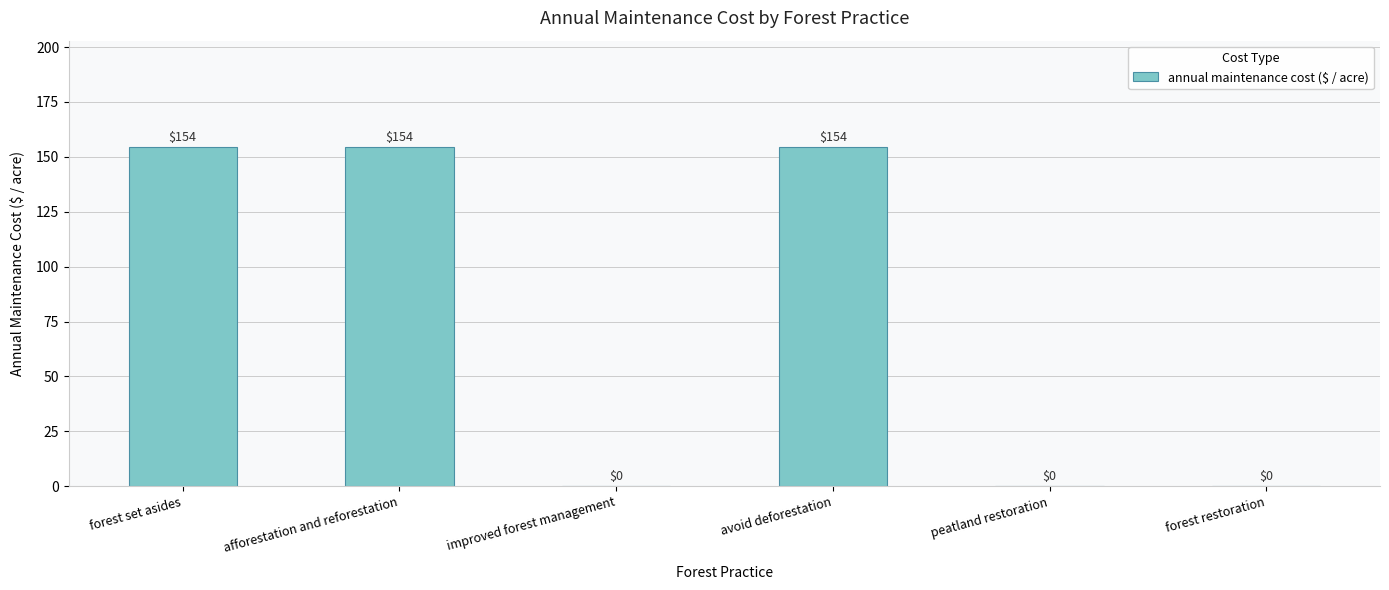

Are the bars grouped side by side (vs. stacked)?

No